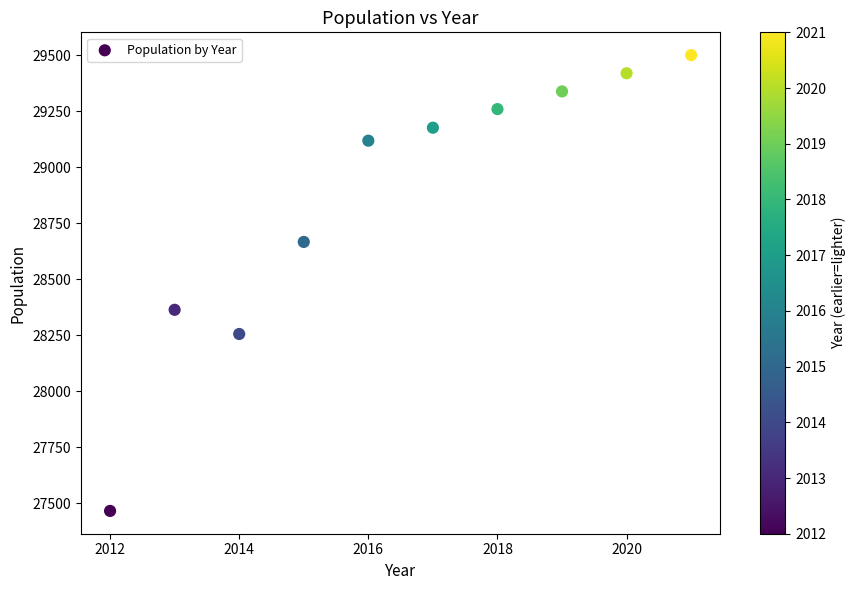

What is the average X value?

2016